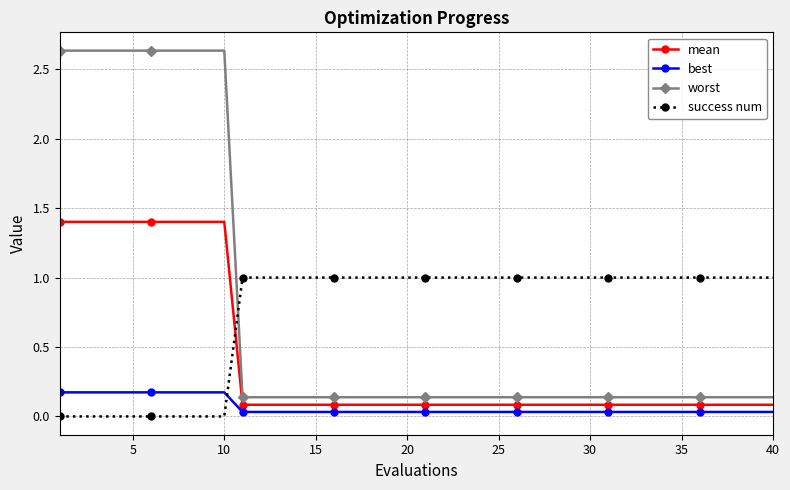

Which series has the widest spread of values?

worst